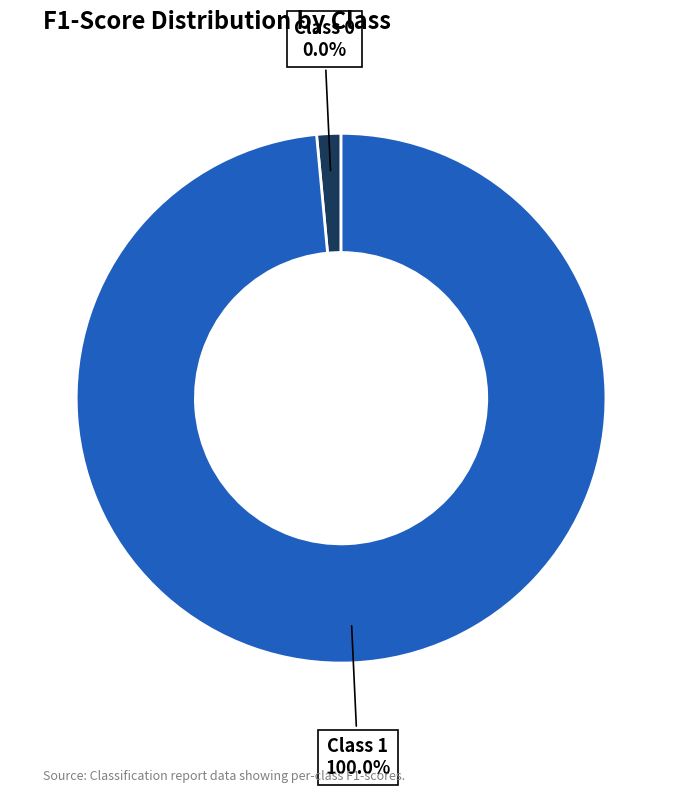

The 1 slice represents 100% of the pie. True or false?

True